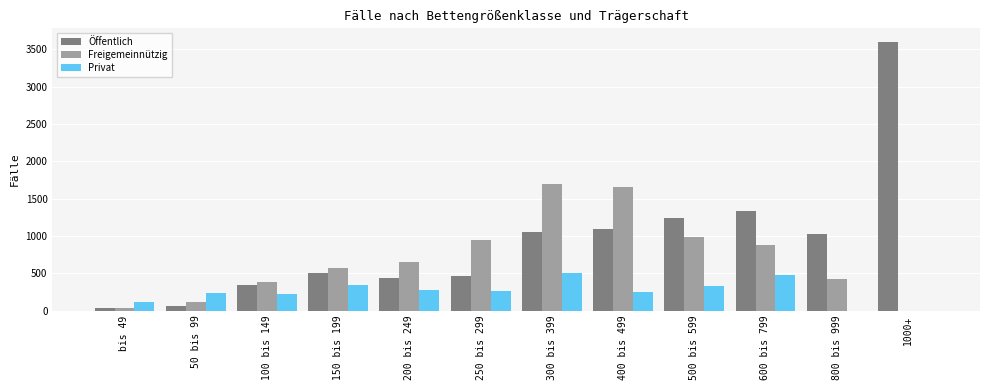

What is the total value across all series at 500 bis 599?

2544